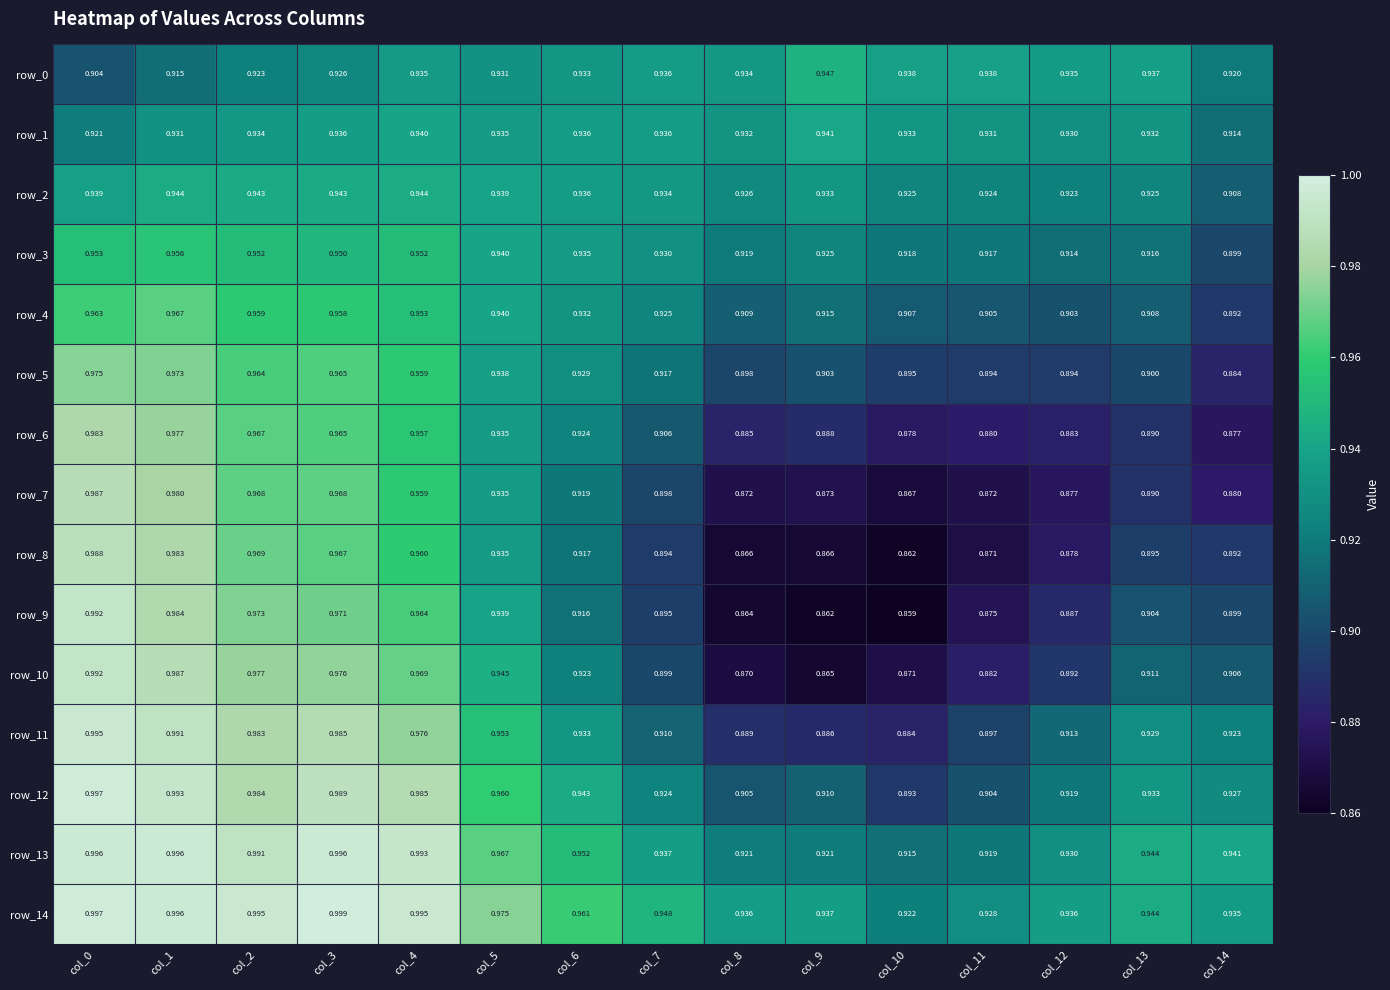

The row_10 series shows 0.6 at col_0. True or false?

False